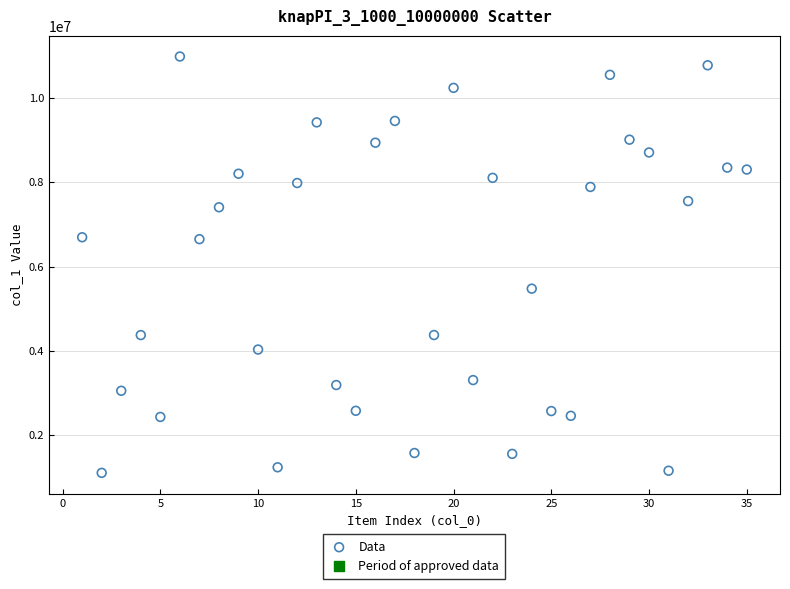

What is the range of X values (max minus min)?

34